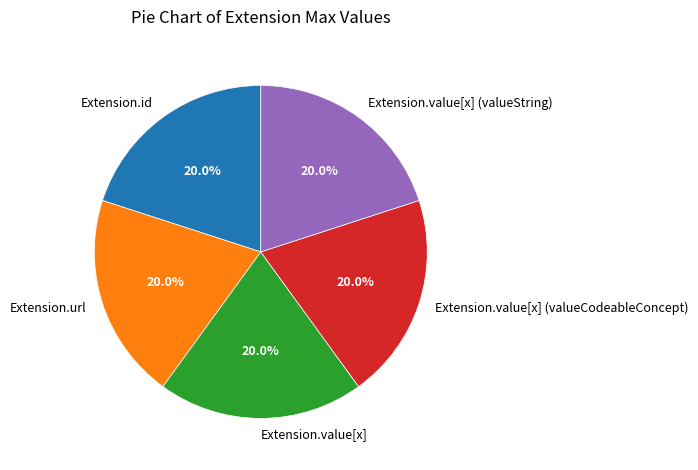

To the nearest percent, what is the difference between the largest and smallest slice percentages?

0%